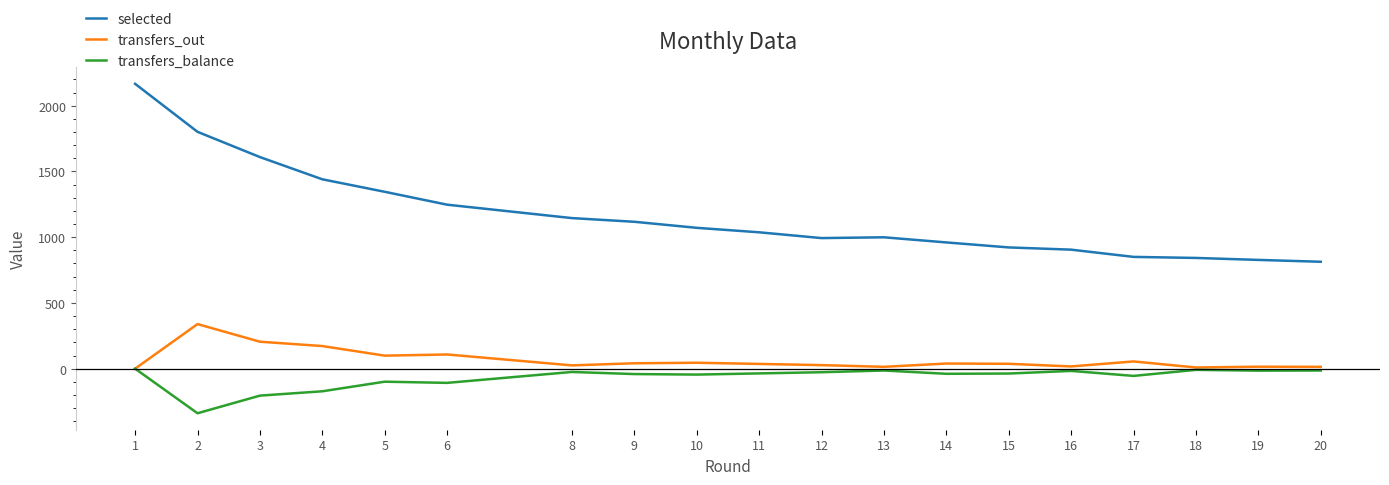

Does the chart have visible grid lines?

No